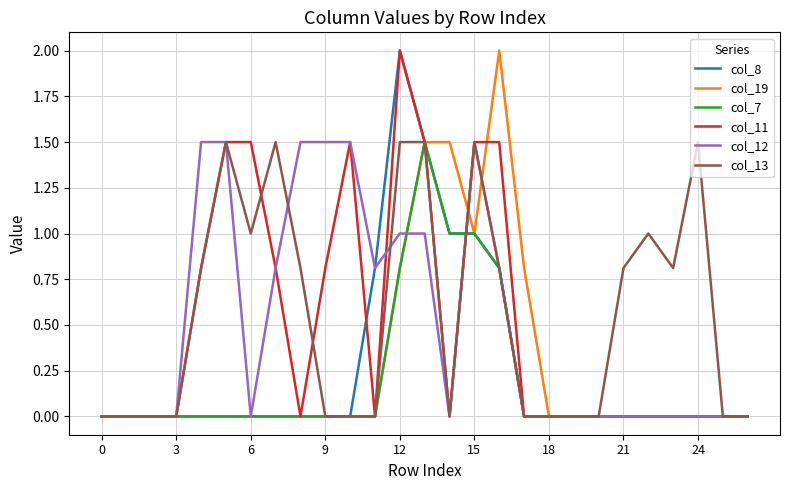

Which series has the largest total across all categories?

col_13